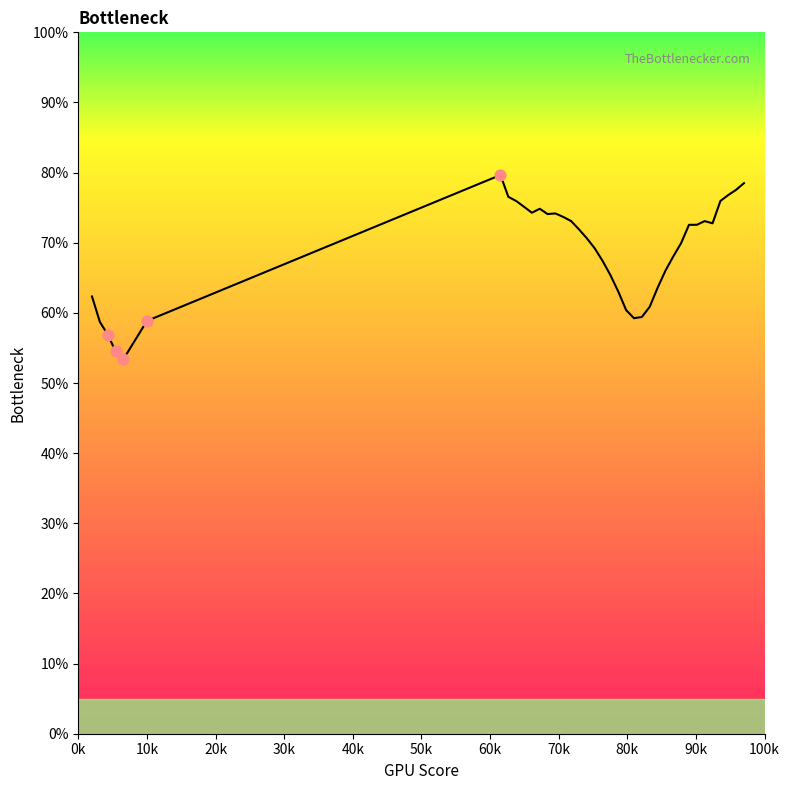

What is the minimum value shown in the chart?

53.4